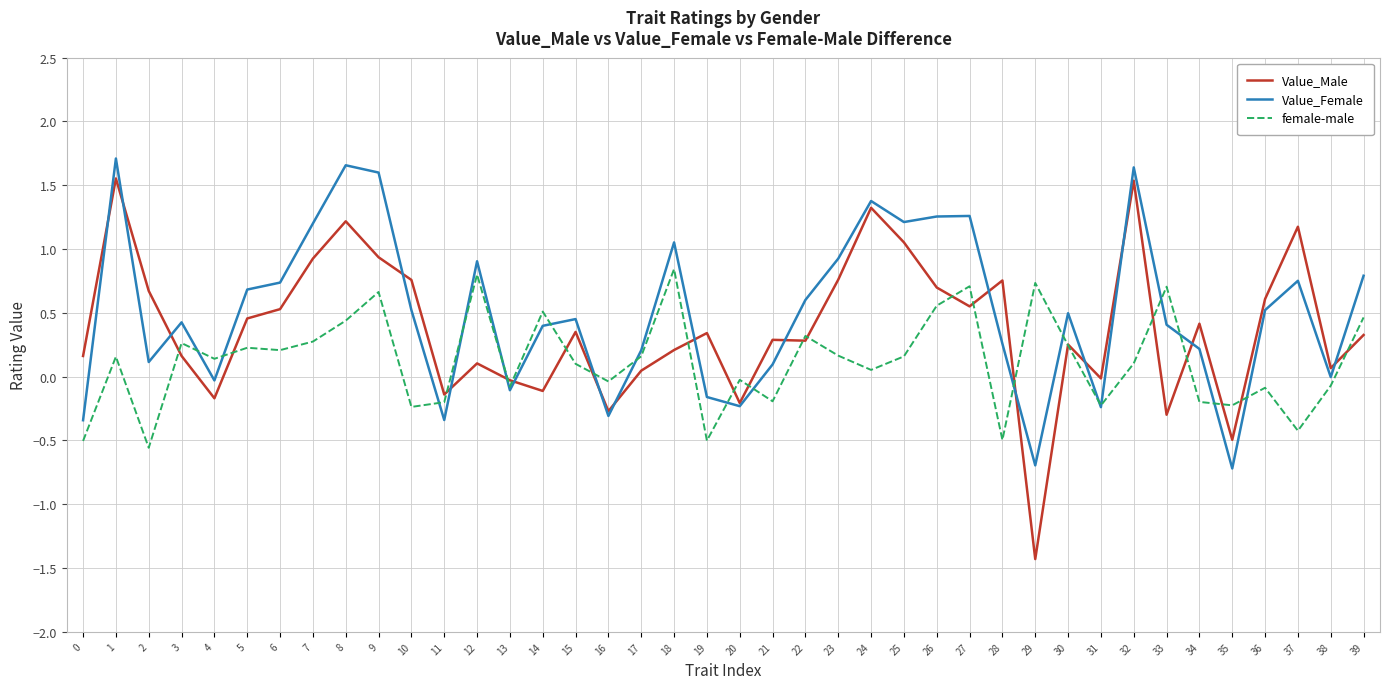

Between 11 and 37, which series saw the biggest shift?

Value_Male